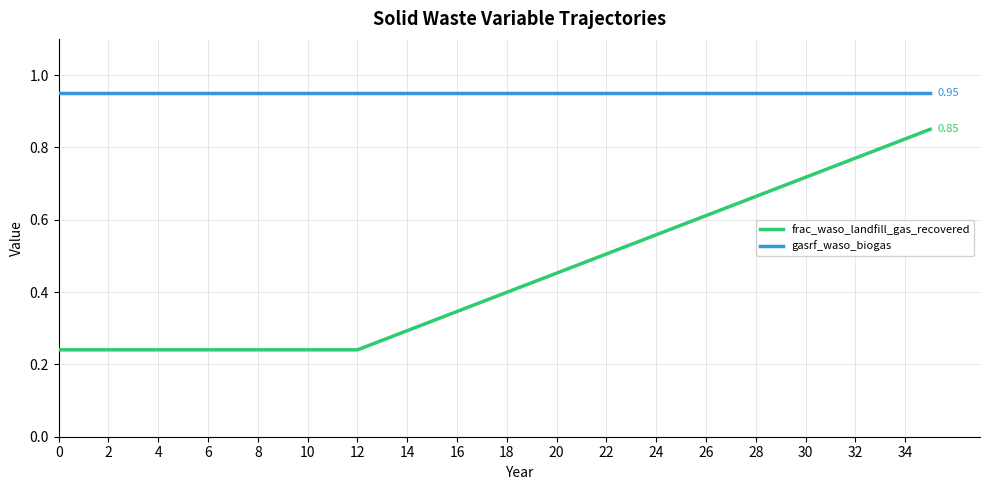

How many lines are shown in the chart?

2